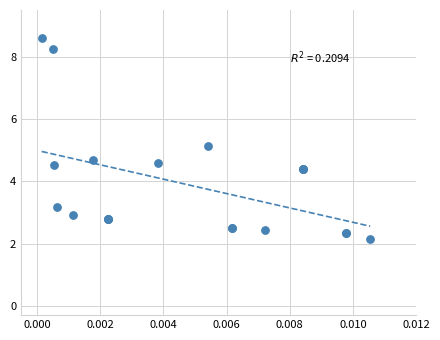

What Y value in the scatter plot is closest to 5?

5.1